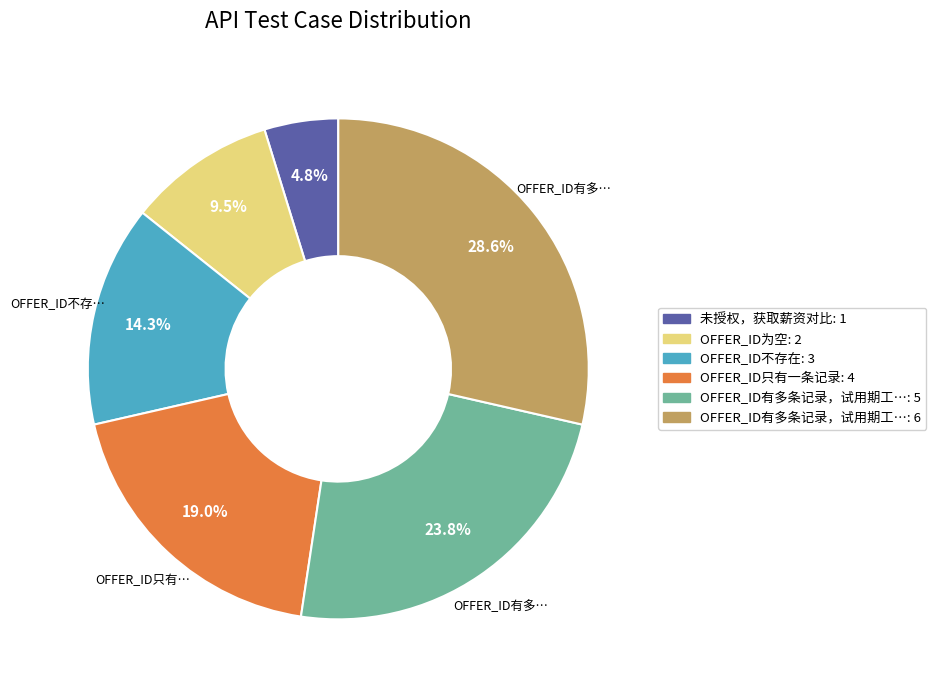

Is there any slice that represents more than half of the pie?

No